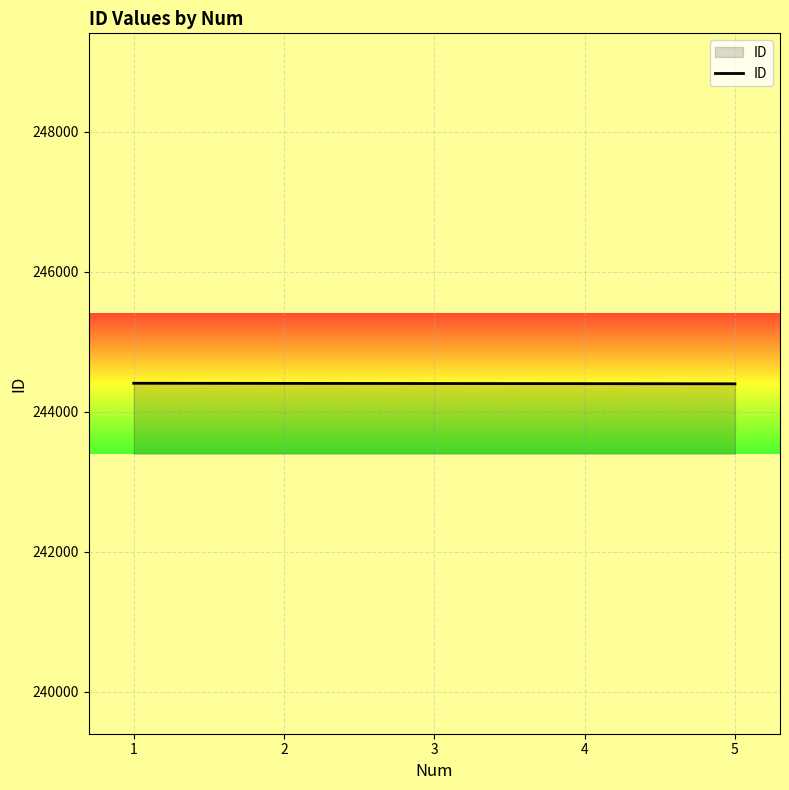

Is it true that the value at 4 is 244403?

True